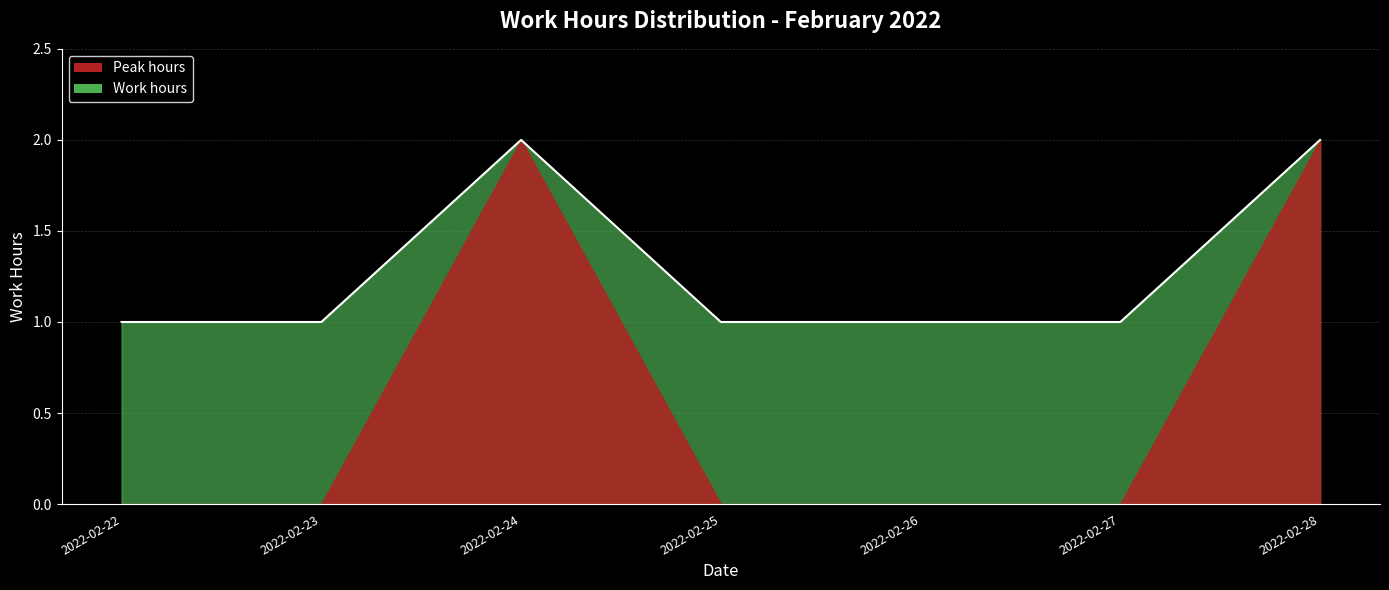

Which label corresponds to the largest value in the chart?

2022-02-24